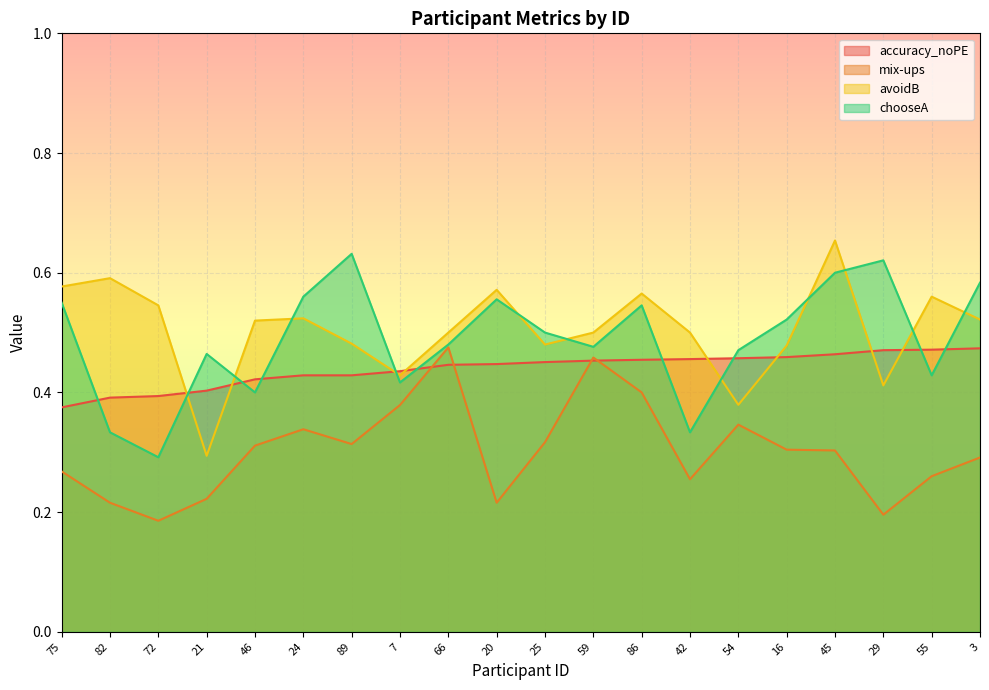

Does the chart display data point markers on the line(s)?

No